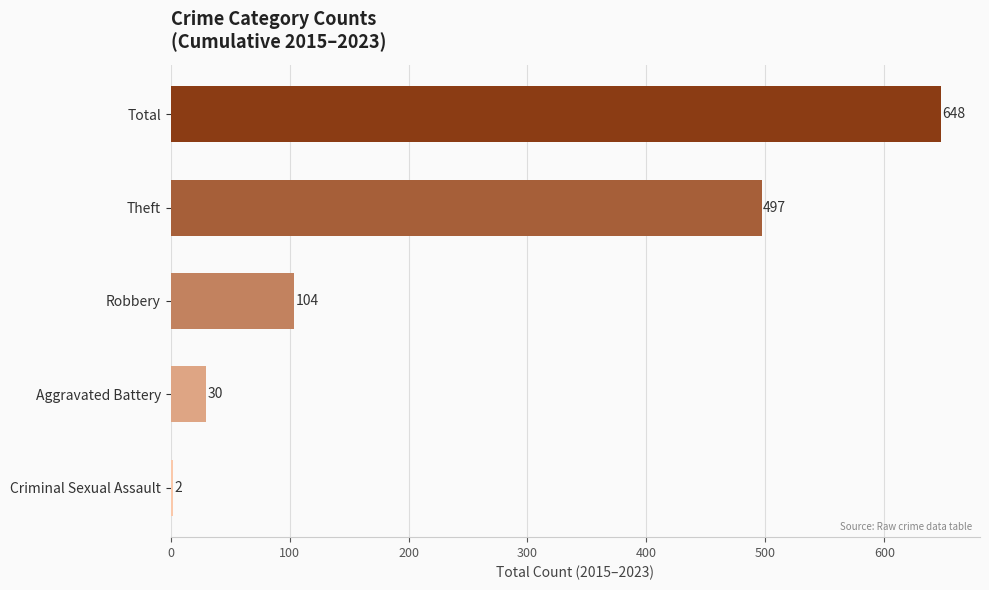

Where is the data nearest to the value 325?

Theft